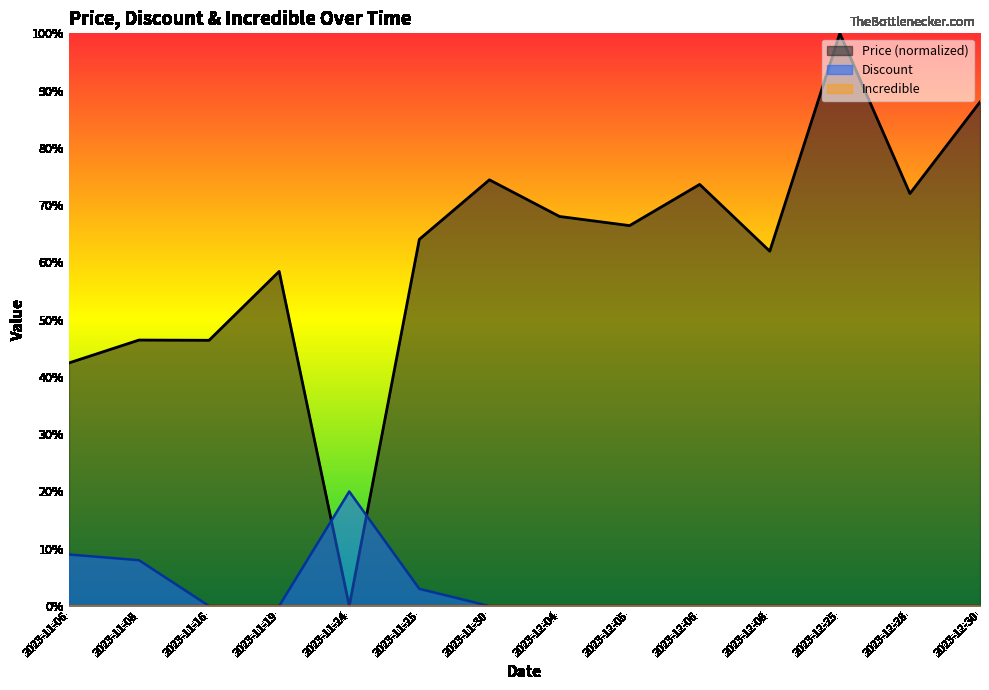

At which label does Price first exceed 66?

2023-11-30